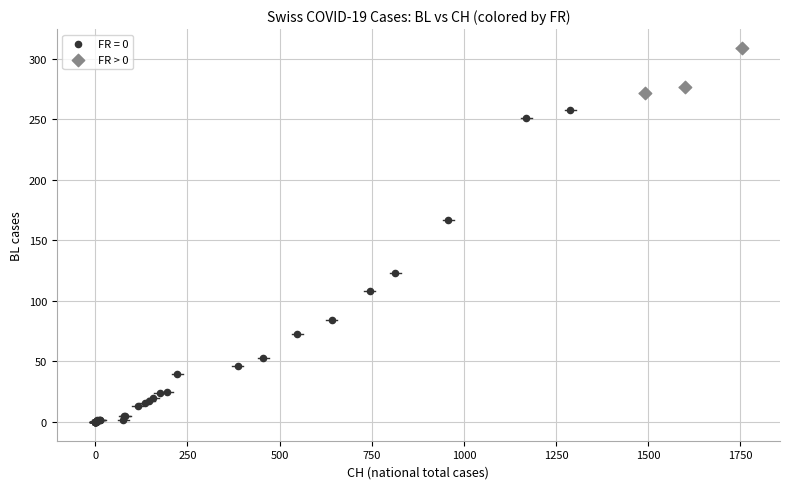

Which series contains the lowest Y value?

FR = 0